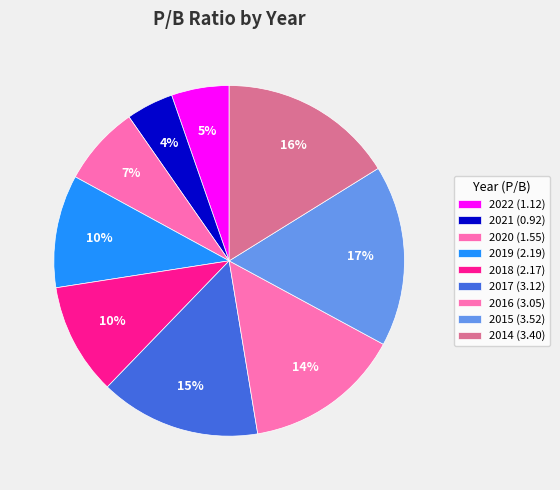

To the nearest percent, what is the average slice percentage?

11%